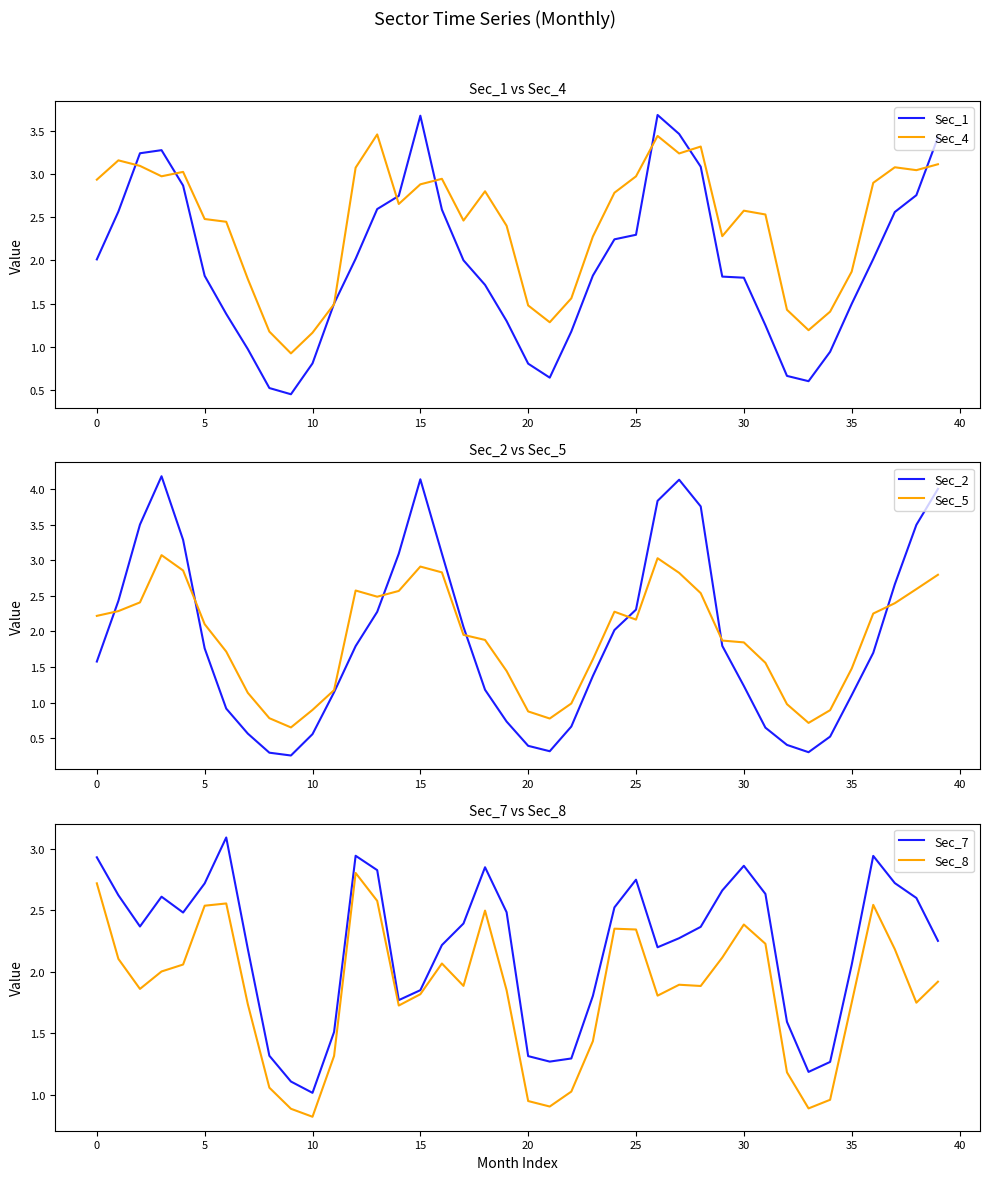

Which series changed the most between 11 and 24?

Sec_4